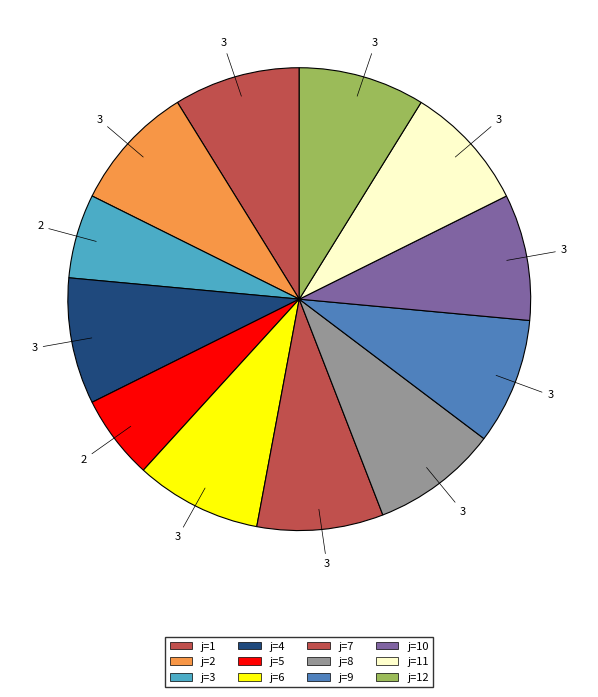

Count the number of slices in the pie.

12